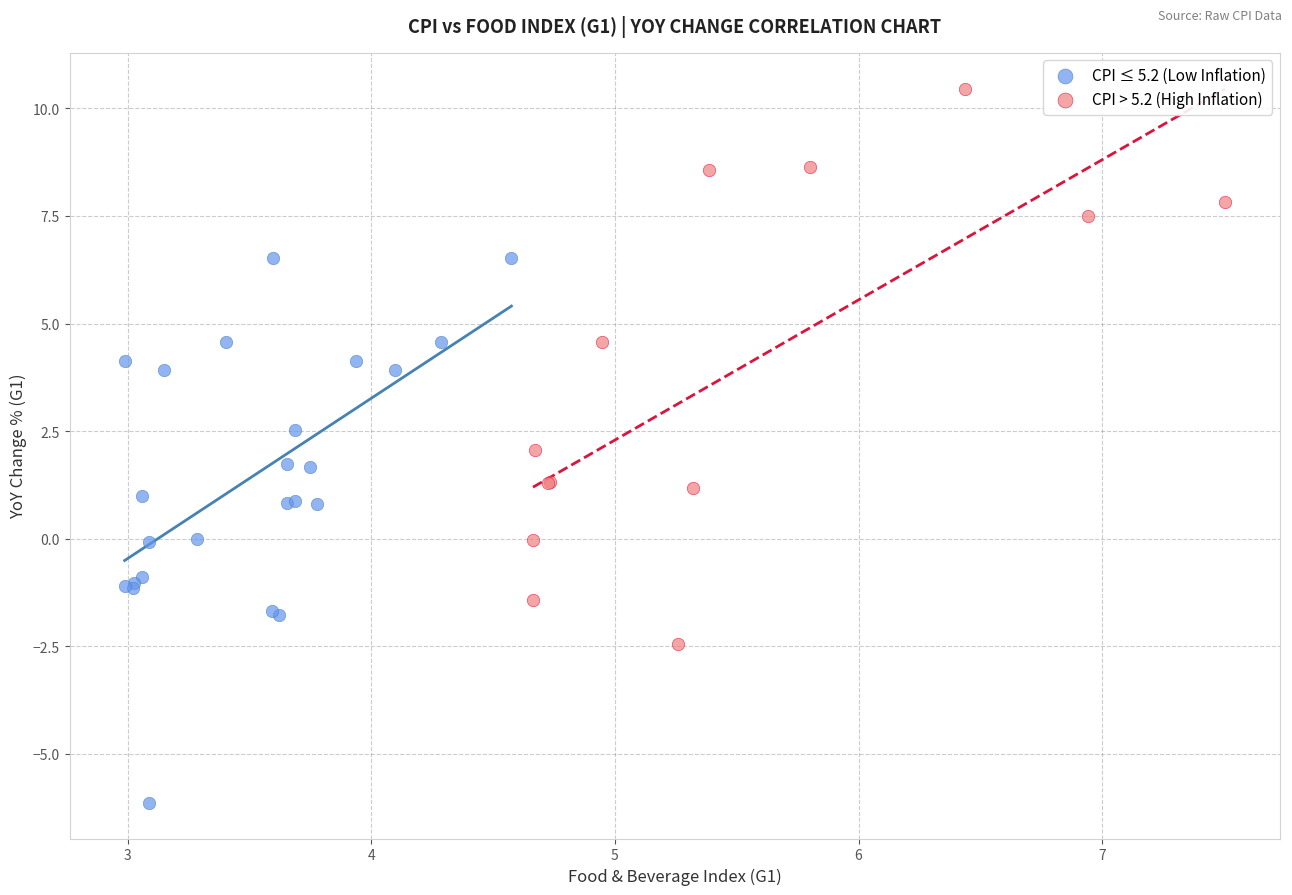

Which series reaches the maximum Y coordinate?

CPI > 5.2 (High Inflation)